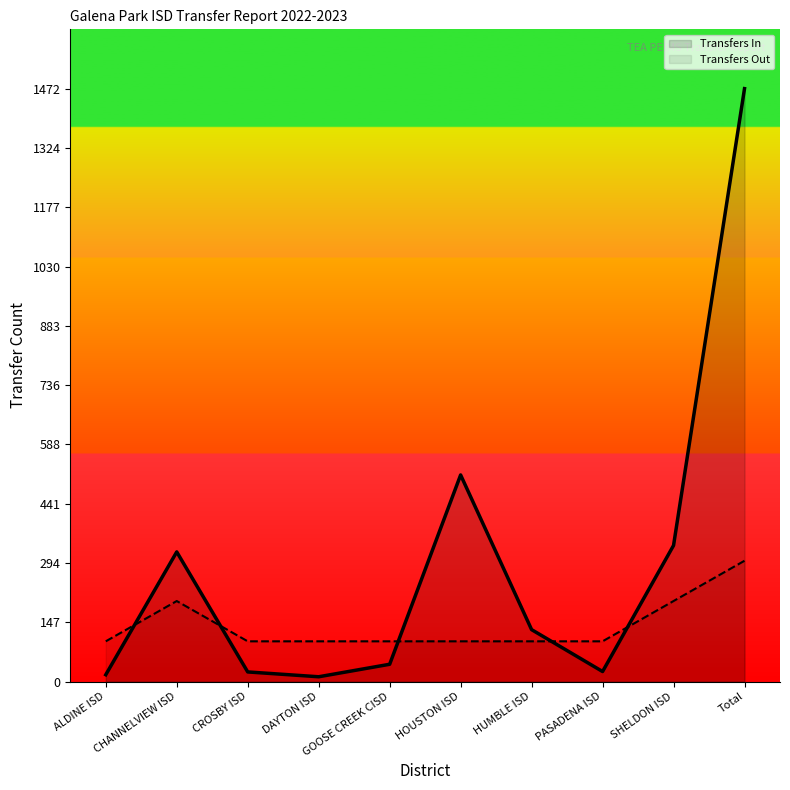

At which label is Transfers In closest to 742?

HOUSTON ISD